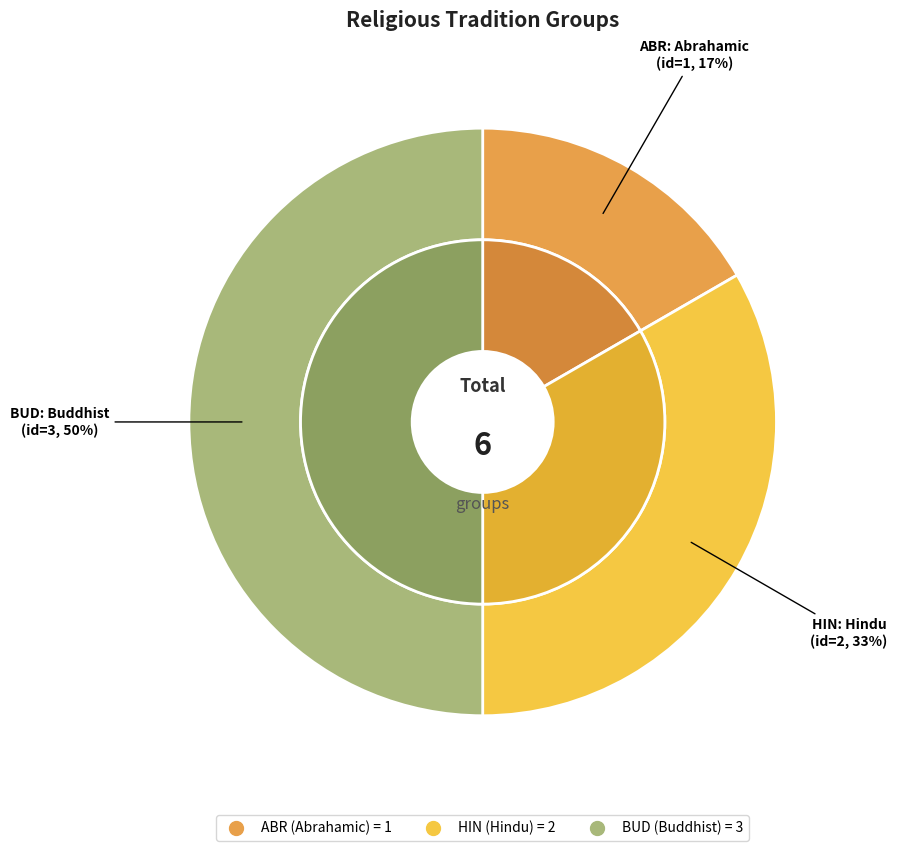

What is the largest slice in the pie chart?

BUD